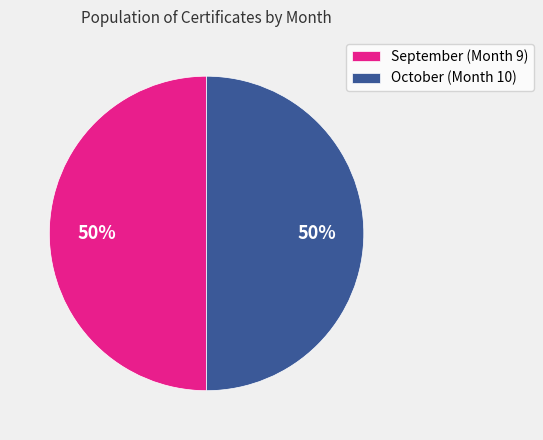

Combined, do September (Month 9) and October (Month 10) account for over 50%?

Yes